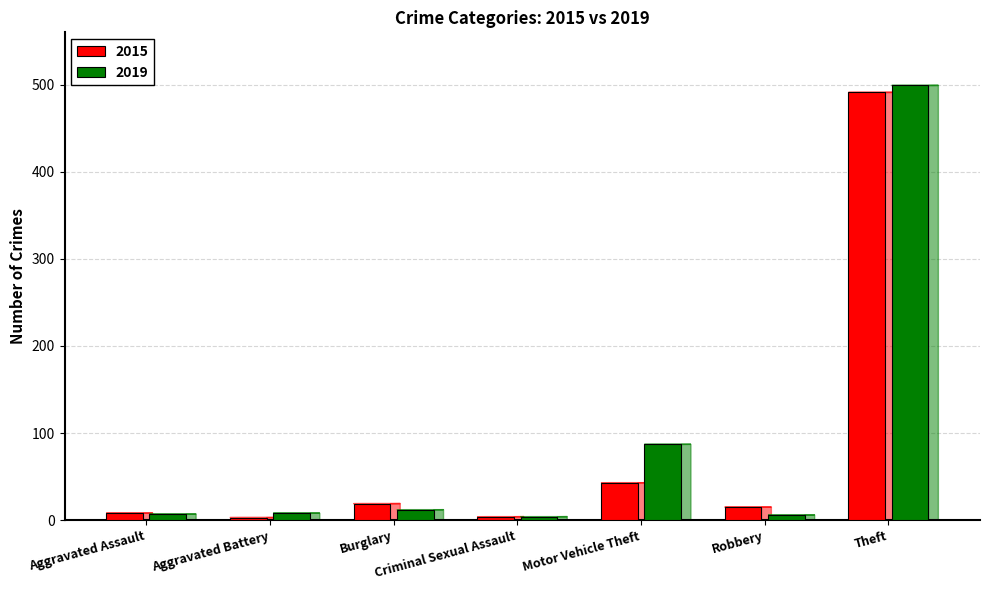

The 2015 series shows 113 at Theft. True or false?

False